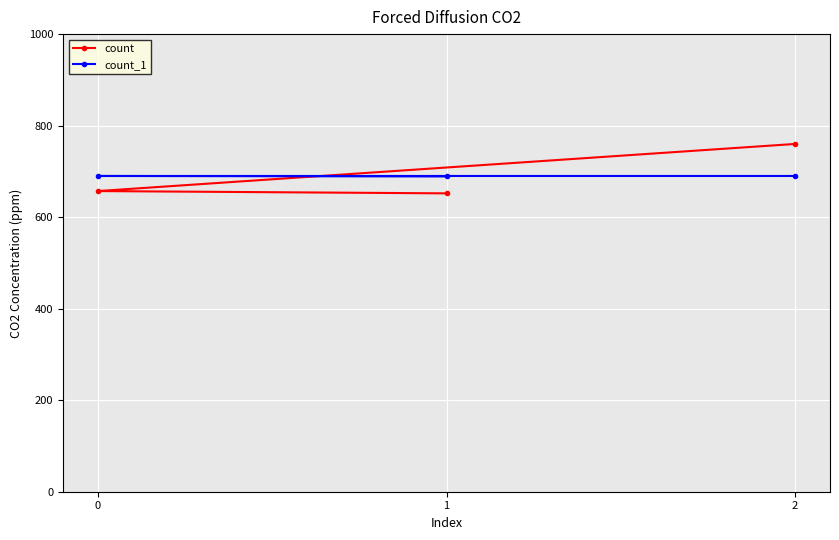

At how many categories does at least one series exceed 741?

1